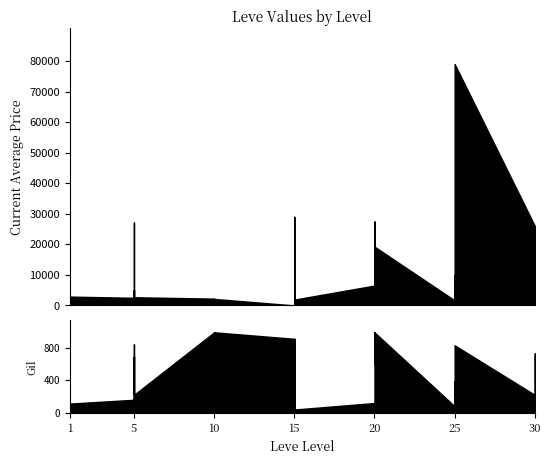

Reading left to right, what are all the values shown in this chart?

Leve Gil: 1=113	5=160	5=160	5=112	5=690	5=160	5=840	5=220	10=990	10=880	10=90	10=880	10=990	10=990	15=910	15=910	15=40	15=910	15=910	15=40	20=120	20=960	20=990	20=600	20=960	20=990	25=80	25=150	25=390	25=10	25=320	25=830	30=220	30=730	30=530	30=240
currentAveragePrice: 1=2891	5=2494	5=5071	5=312	5=2226	5=27125	5=3011	5=2680	10=2229	10=0	10=1000	10=0	10=0	10=2126	15=0	15=1000	15=895	15=0	15=29000	15=1897	20=6500	20=300	20=27450	20=4999	20=50	20=19250	25=1653	25=3026	25=0	25=10000	25=0	25=78999	30=26000	30=10000	30=0	30=2621